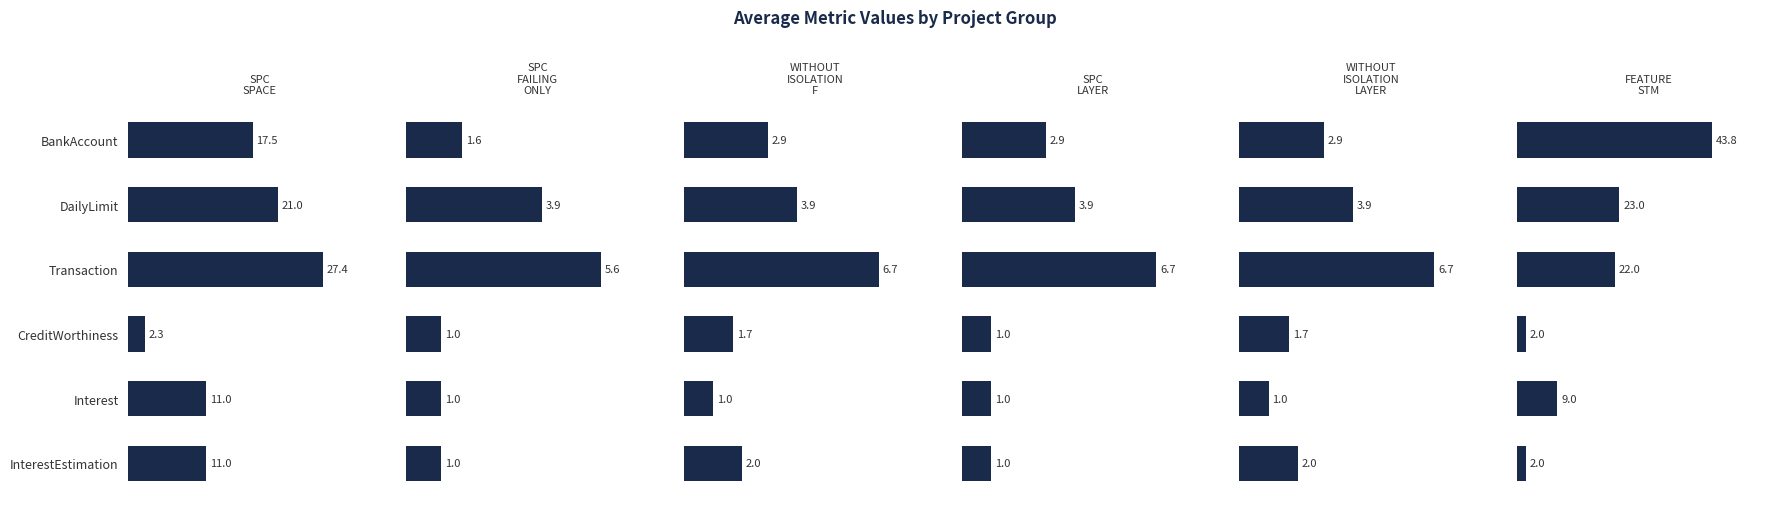

How many values in the SPC_SPACE series are below 17?

3